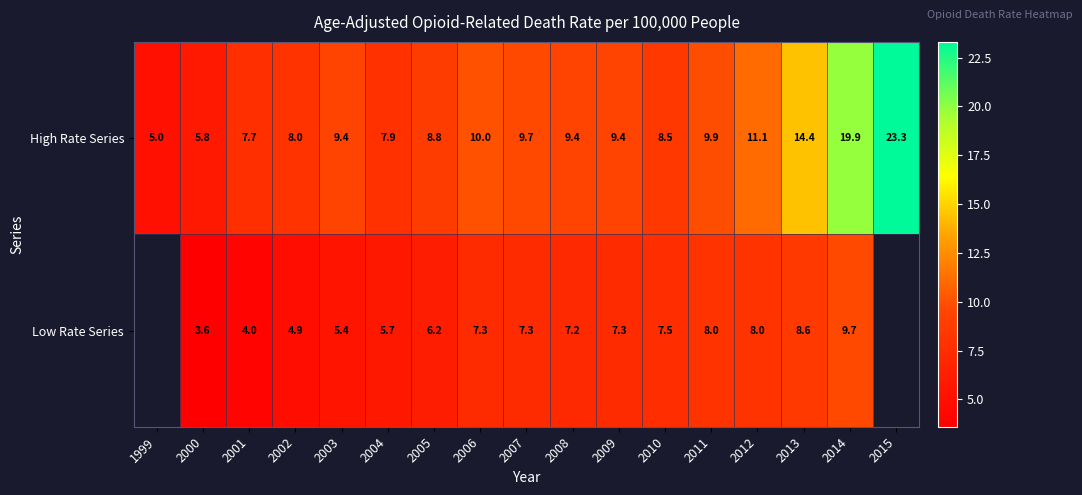

What is the difference between the Low Rate Series values at 2007 and 2004?

1.6